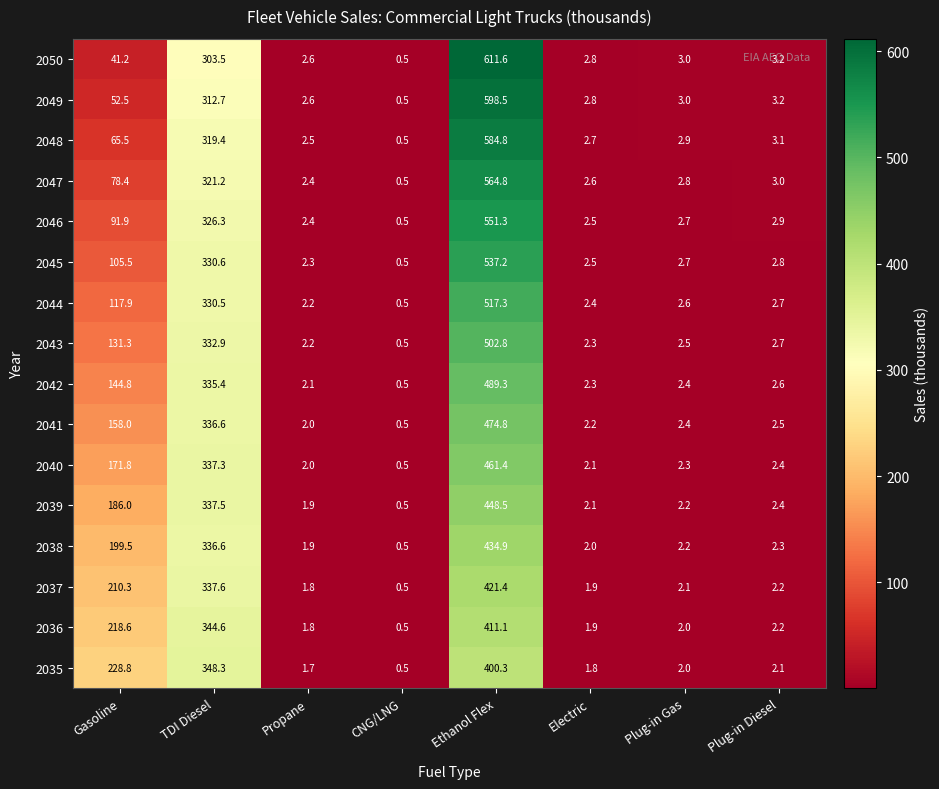

What is the total value across all series at TDI Diesel?

5291.0